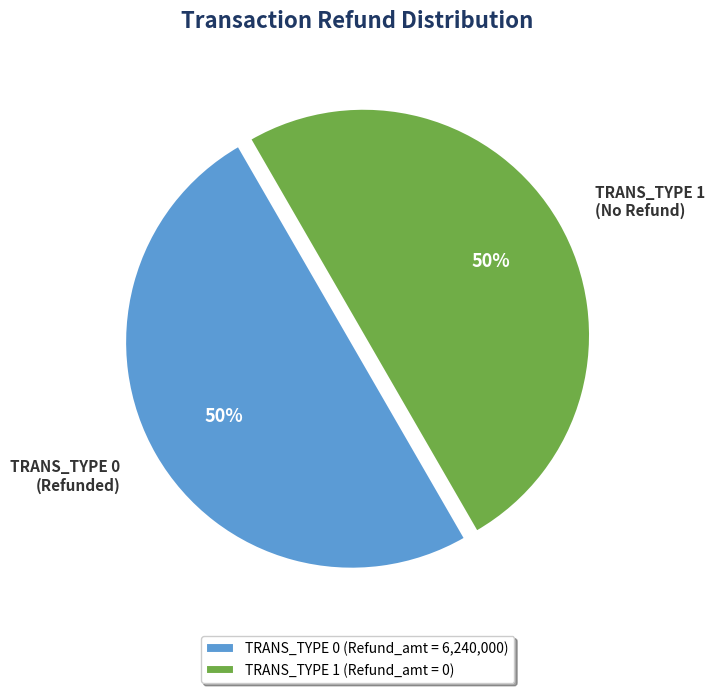

Combined, do TRANS_TYPE 0 (Refunded) and TRANS_TYPE 1 (No Refund) account for over 50%?

Yes